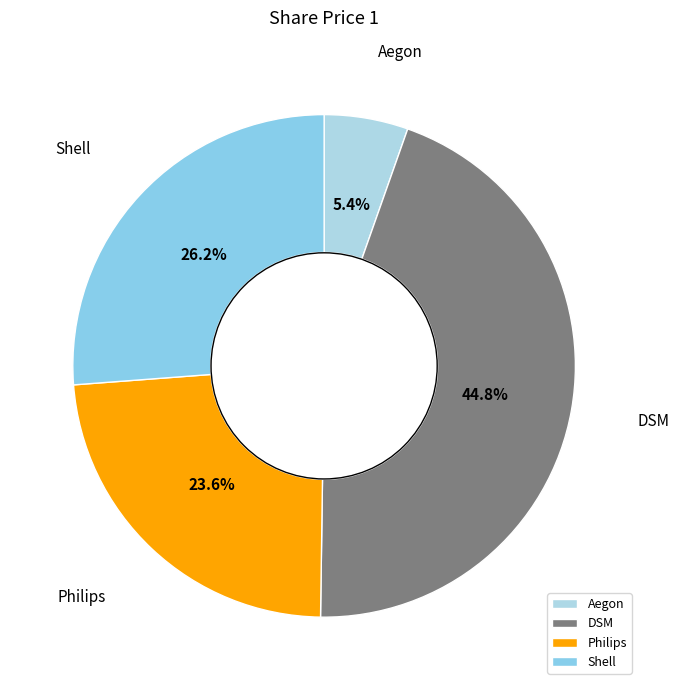

Is it true that Aegon is 5% of the pie?

True